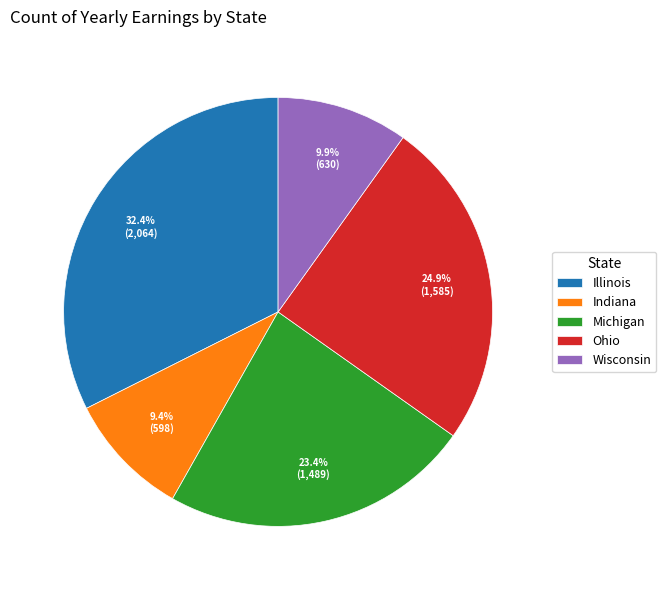

Does any single category account for the majority?

No